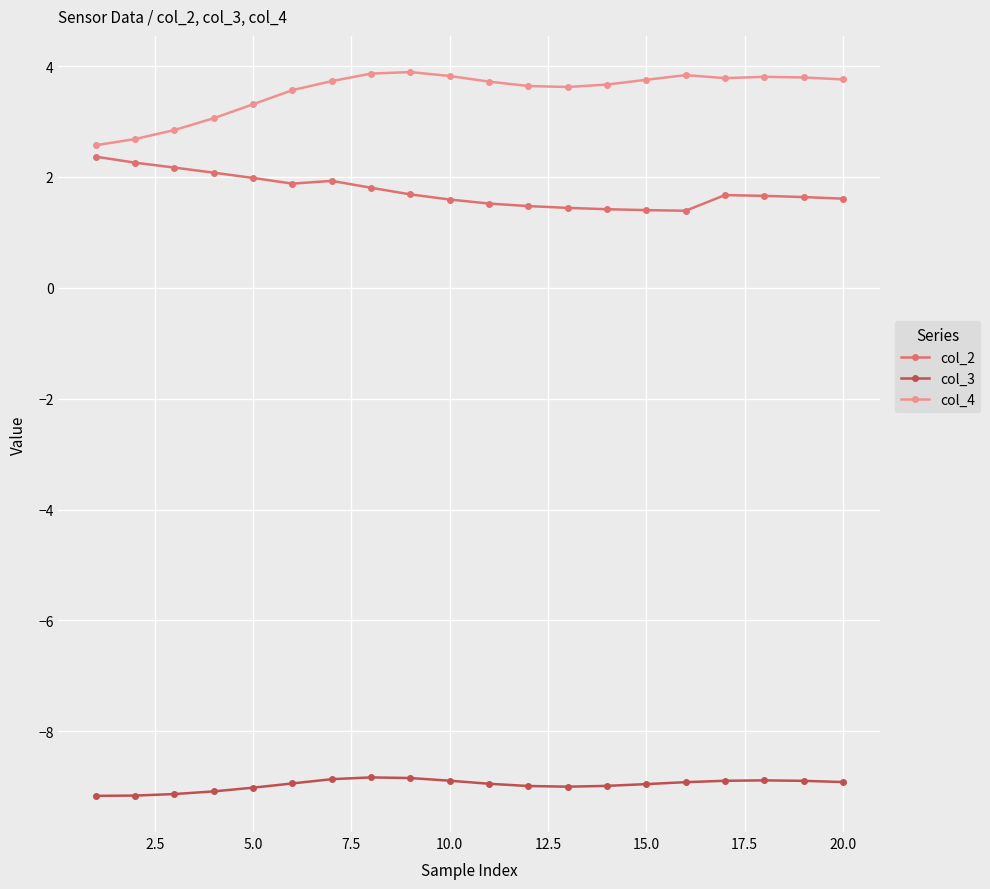

What is the value of the col_2 point at the 14th from the left?

1.4